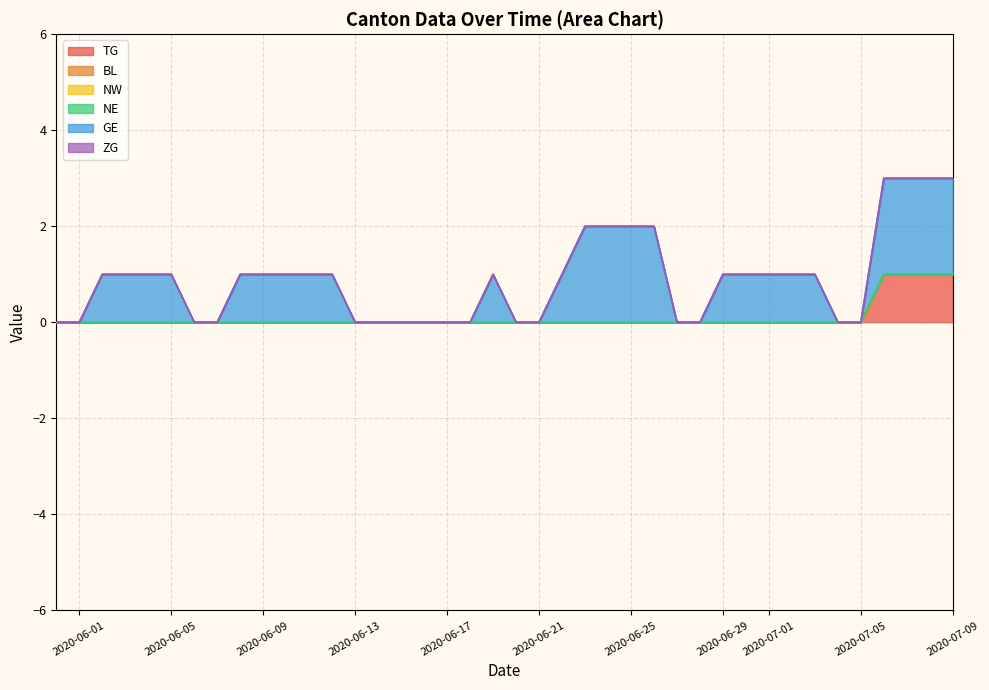

How many lines are shown in the chart?

6